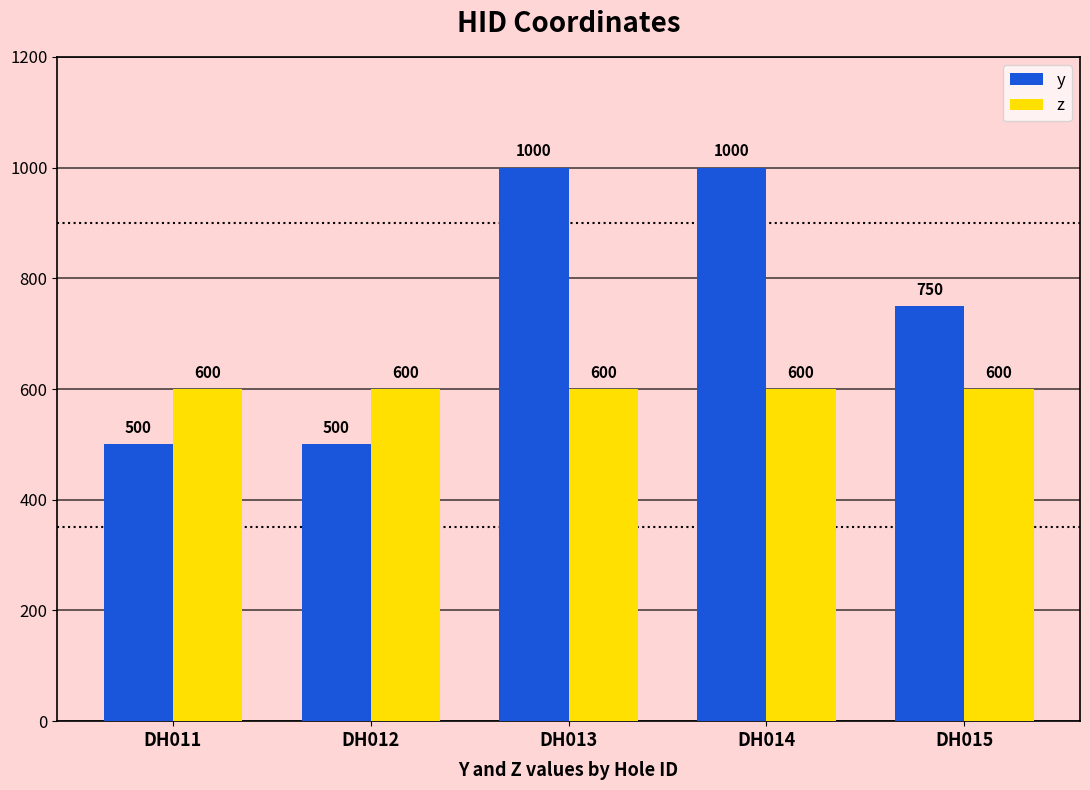

Count the number of categories in the chart.

5